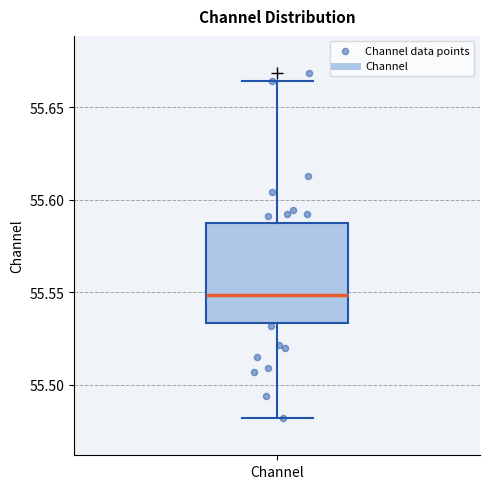

Transcribe this box plot: give where the median line is, the range the box spans, and where the two whiskers end, as read against the y-axis. The values are not printed on the chart, so give them approximately, as read against the axis.

median 55.550, box 55.535 to 55.585, whiskers 55.480 to 55.665